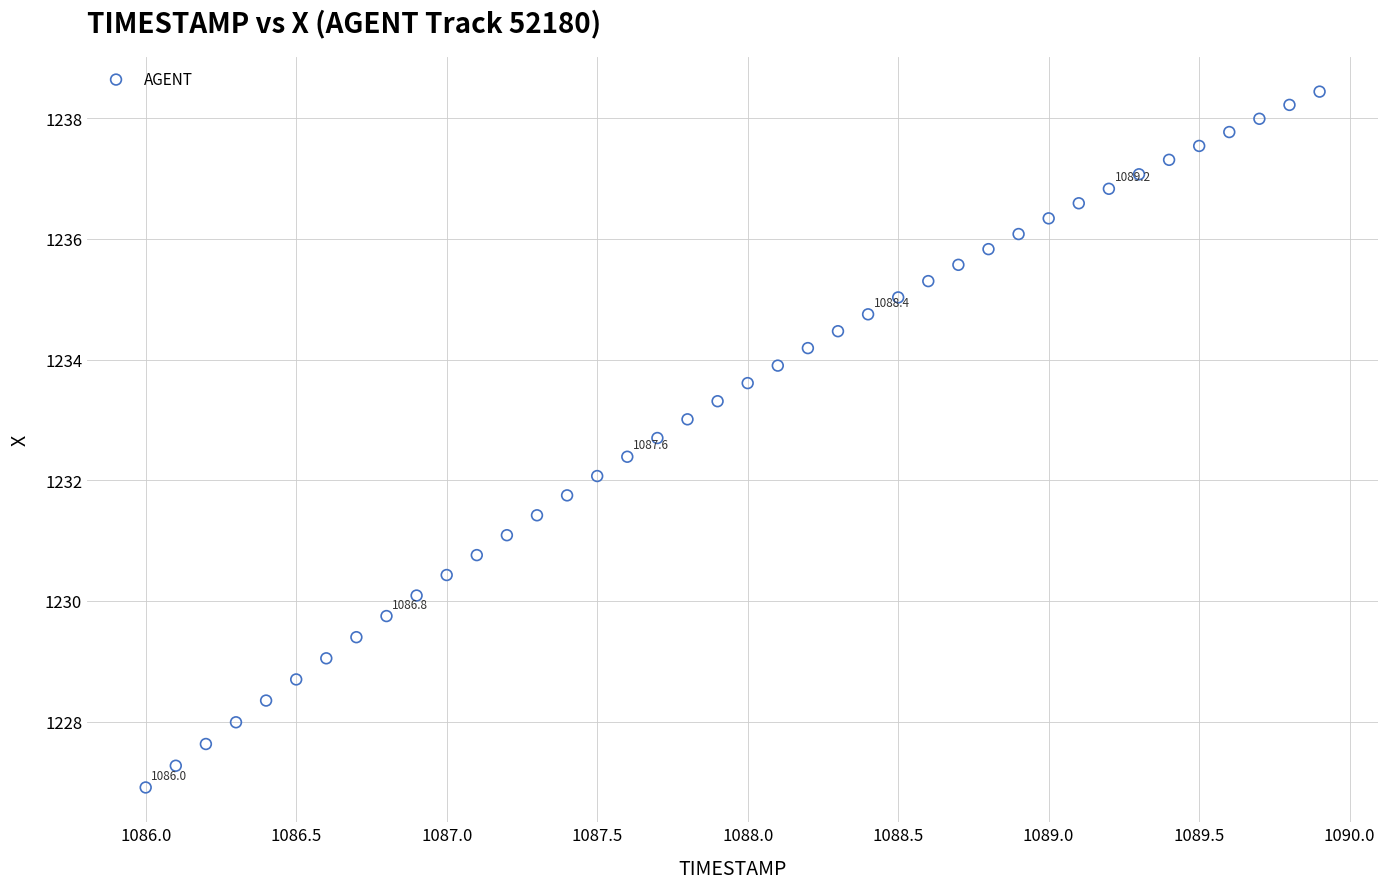

What is the range of X values (max minus min)?

3.9